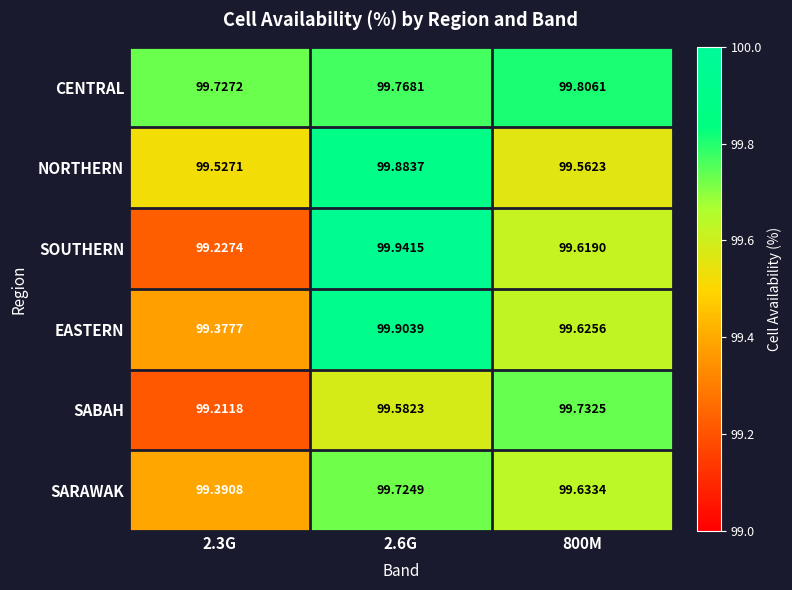

Is the value of SOUTHERN at 2.6G greater than the value of NORTHERN at 2.3G?

Yes